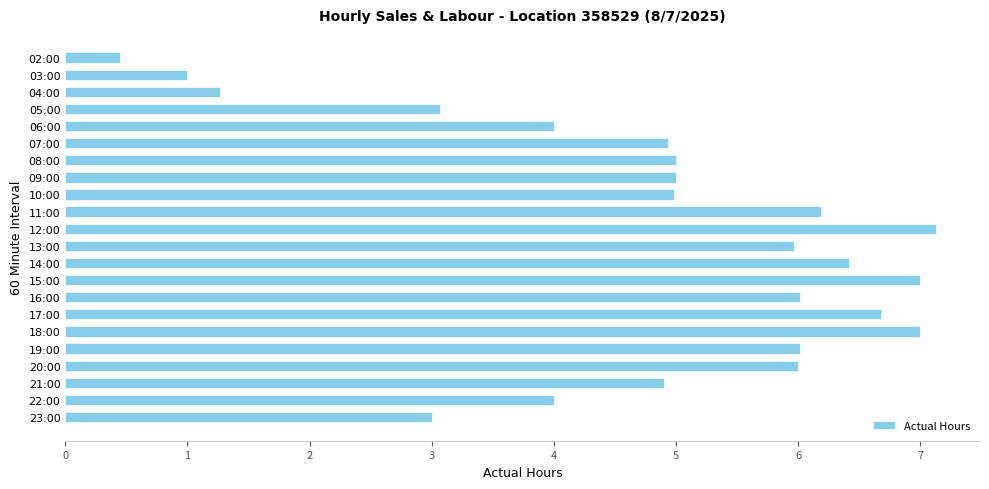

What is the difference between the values at 16:00 and 07:00?

1.1